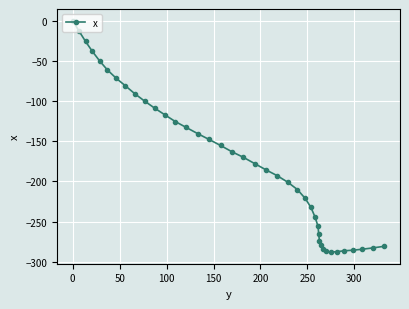

What is the value of the 34th point from the left?

-287.8